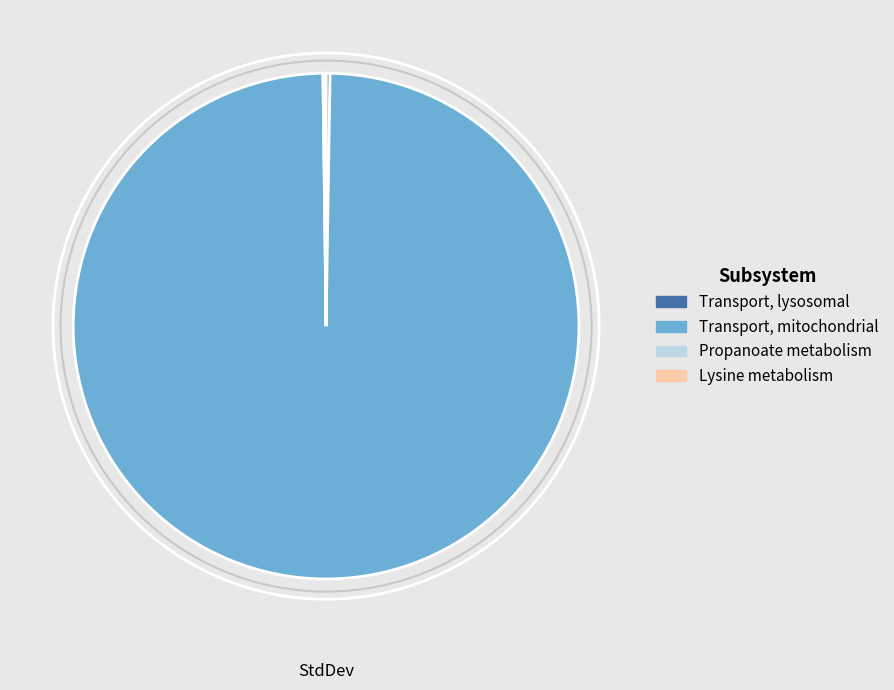

Does any single category account for the majority?

Yes